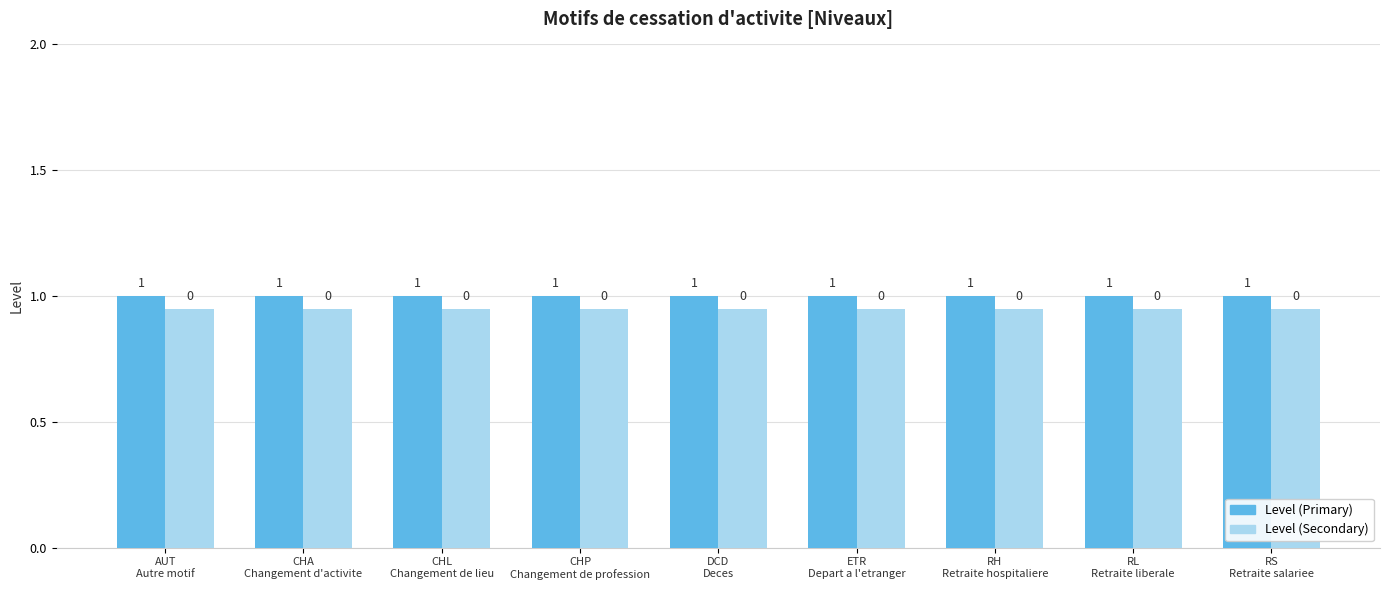

At how many categories does at least one series exceed 0?

9